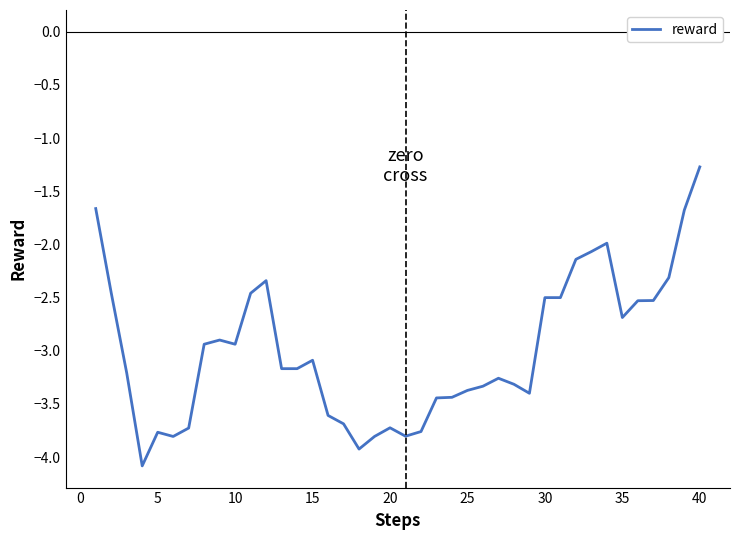

What is the minimum value shown in the chart?

-4.1